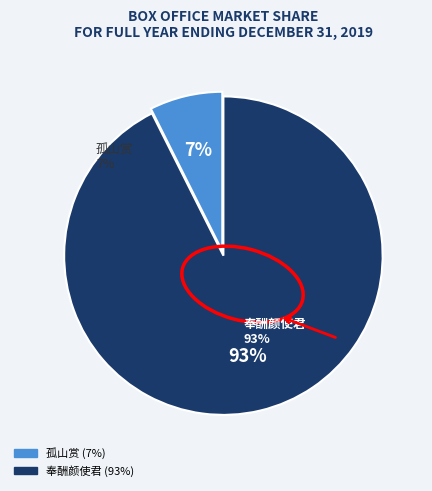

Is there any slice that represents more than half of the pie?

Yes